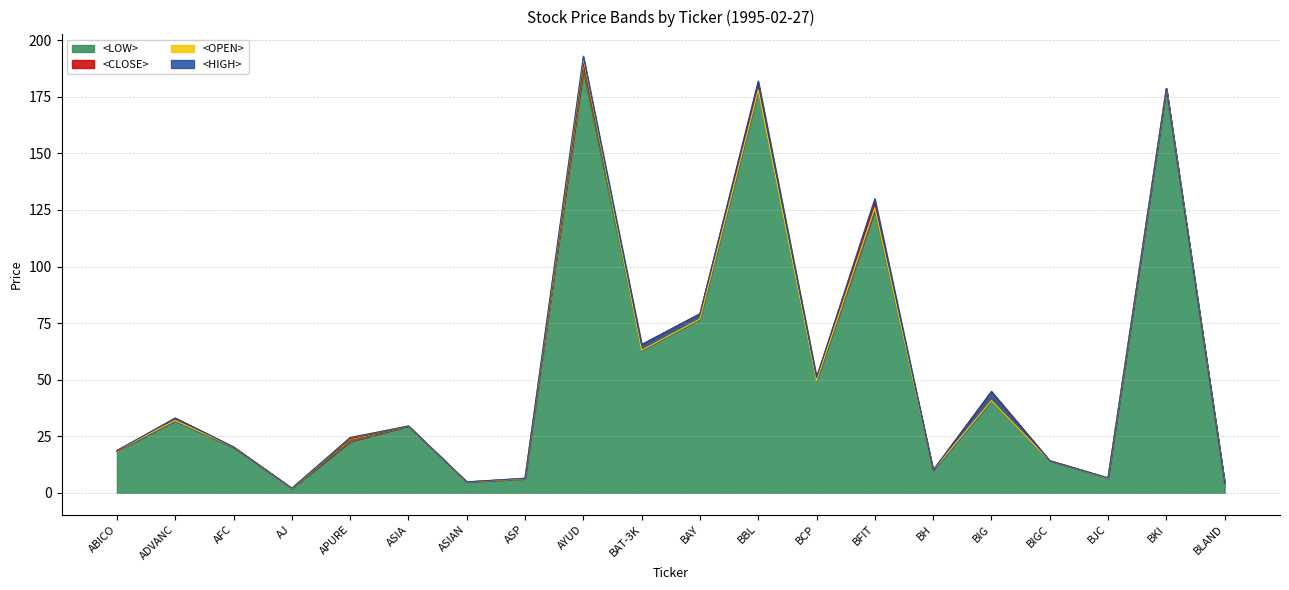

Does the chart display data point markers on the line(s)?

No